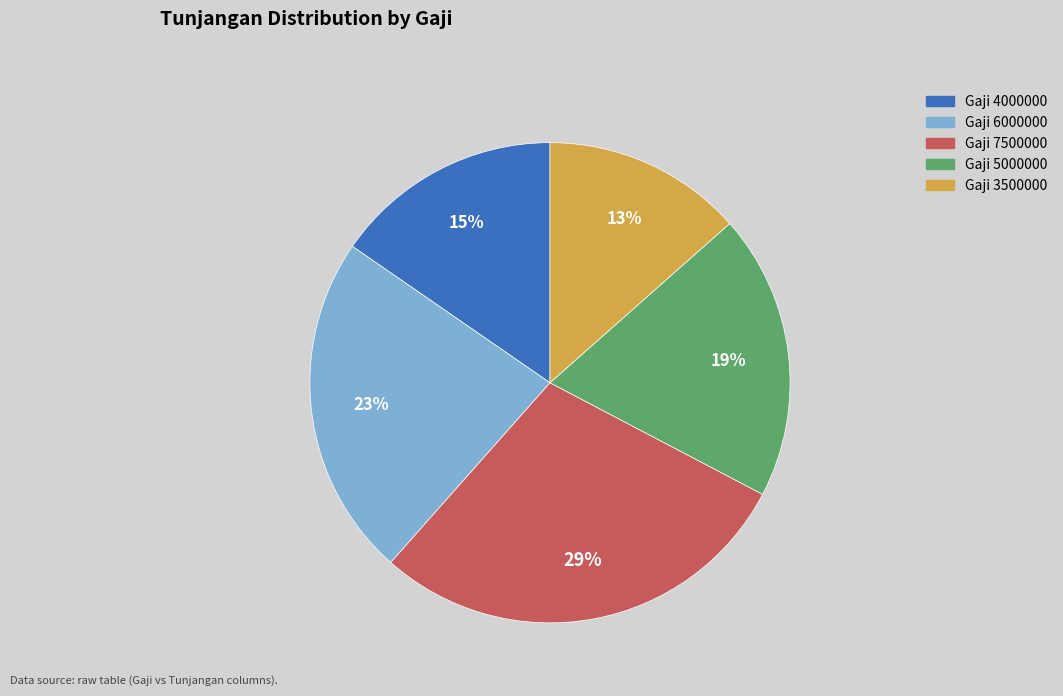

Is there a majority slice in this chart?

No